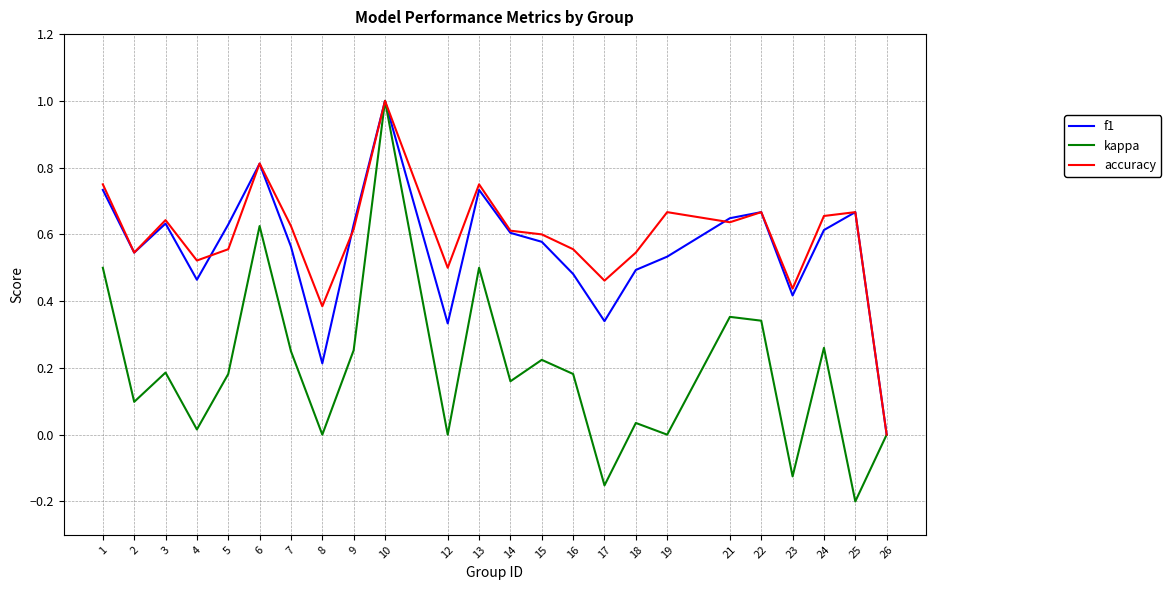

At which category does kappa reach its first local peak?

3